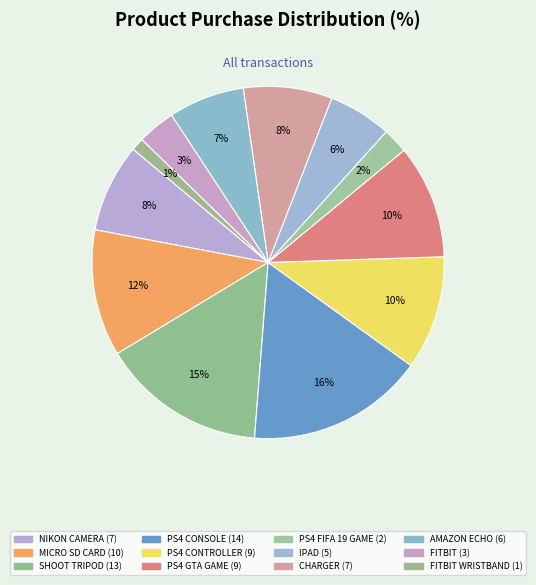

How many slices are in this pie chart?

12